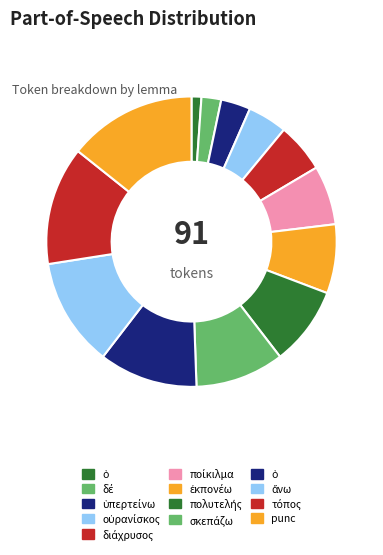

Which category has the biggest portion of the pie?

punc